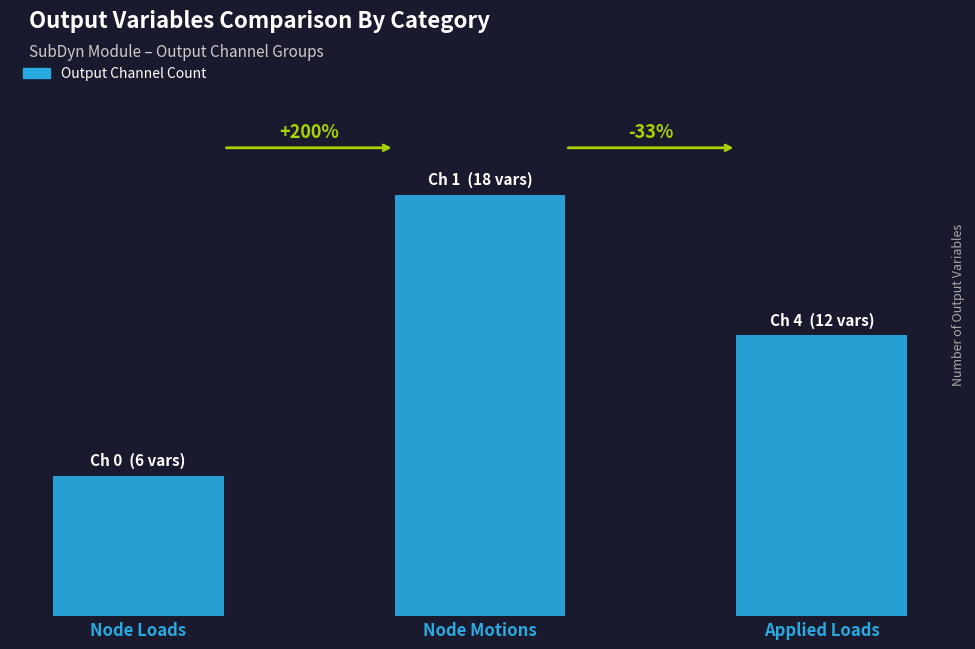

Count the values in the range 6 to 18.

3